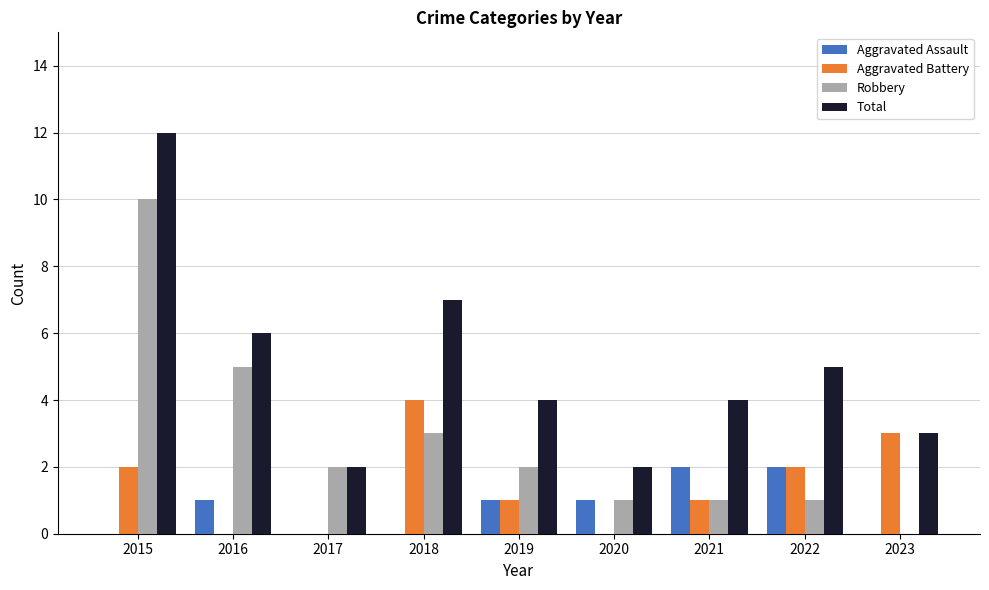

The value of Total at 2015 is 12. True or false?

True